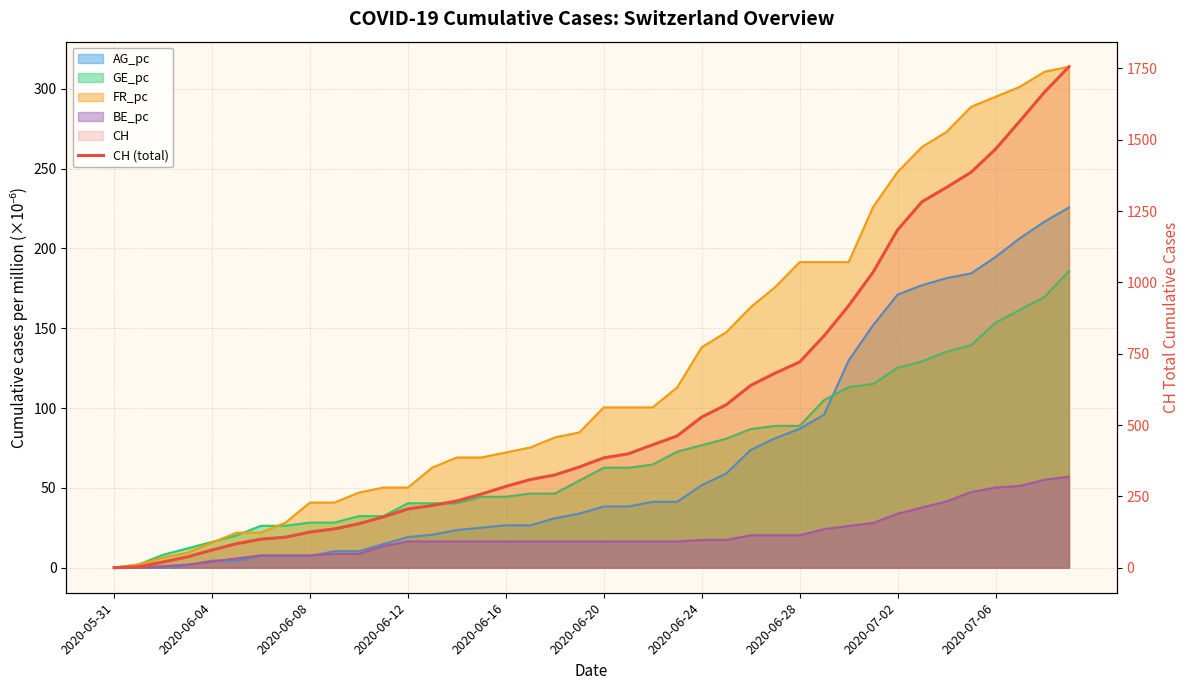

What is the sum of all values?

22422